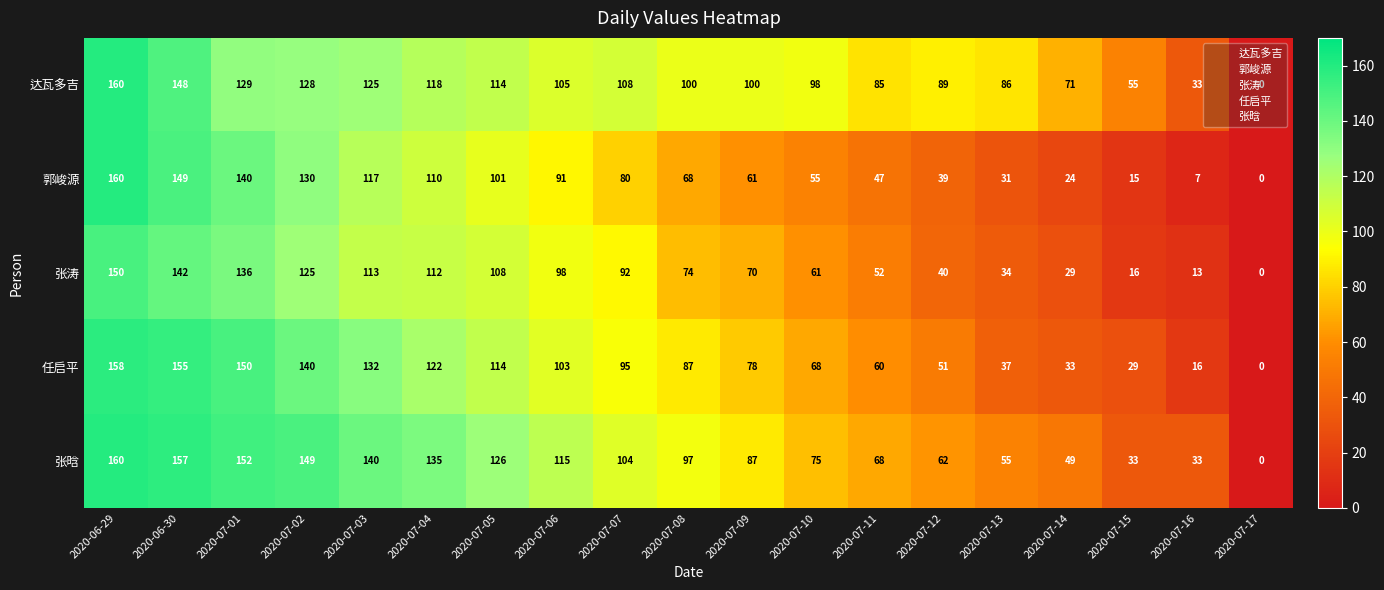

What is the difference between the maximum and minimum values in the 张晗 series?

160